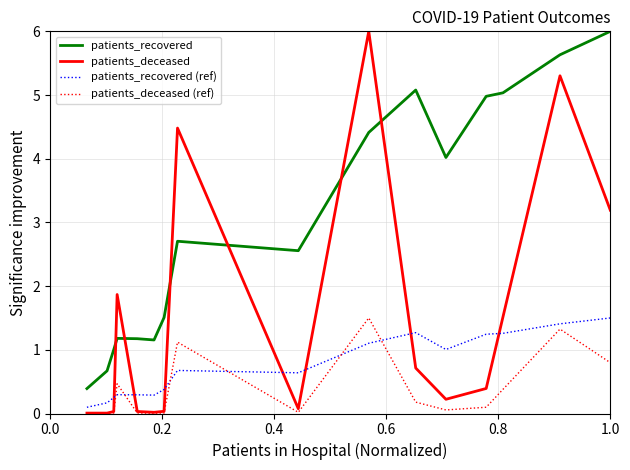

What is the sum of all patients_recovered (ref) values?

11.9